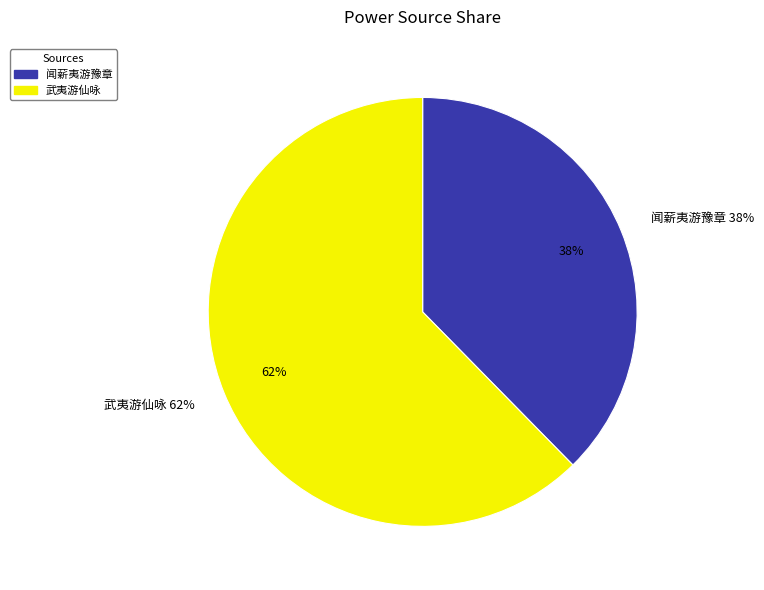

The 闻薪夷游豫章 slice represents 52% of the pie. True or false?

False